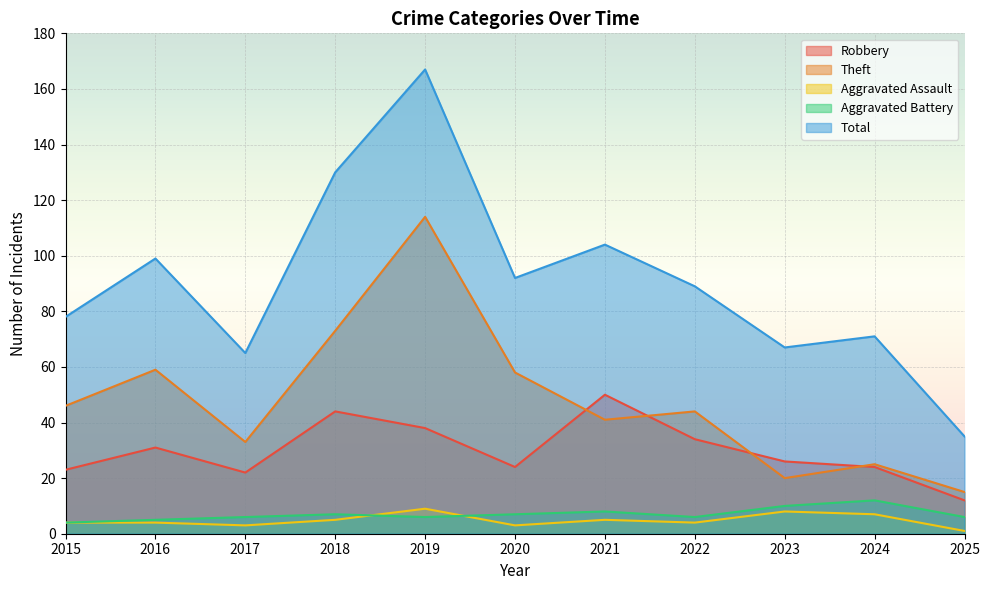

What is the difference between the maximum and minimum values in the Aggravated Assault series?

8